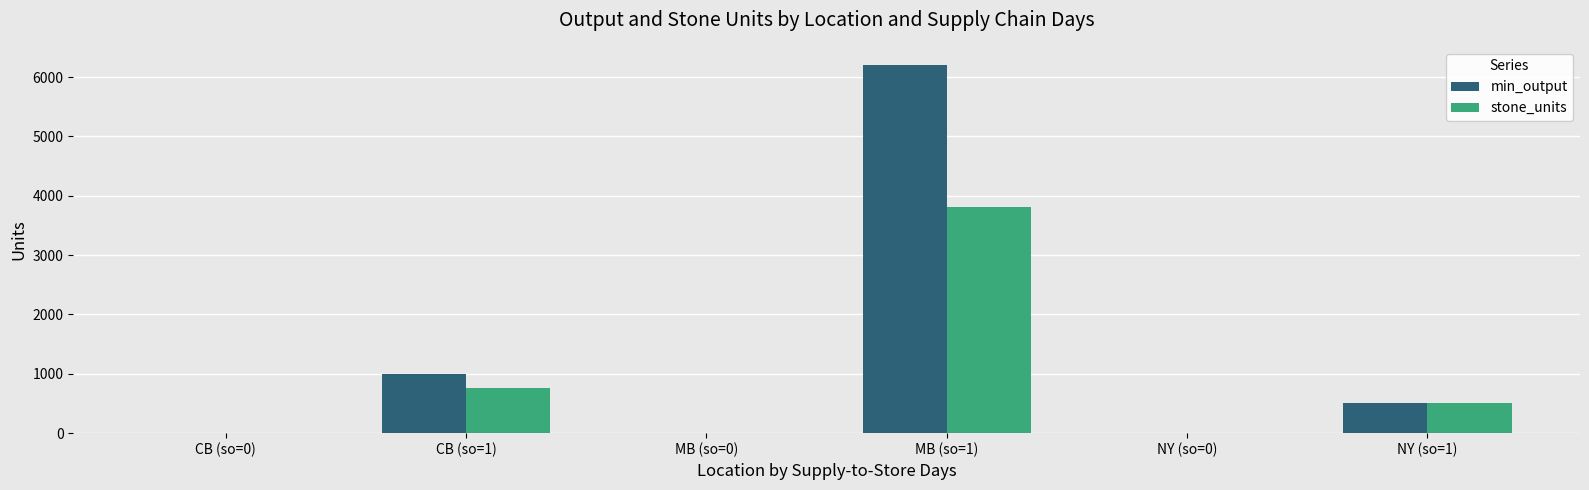

How many categories are shown in the chart?

6